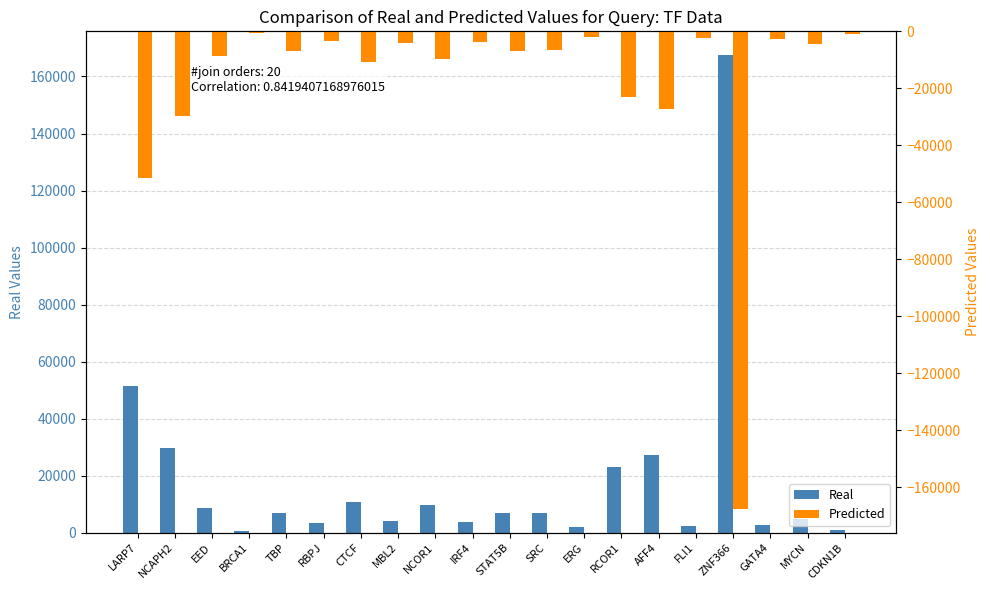

What is the label of the 9th bar from the right?

SRC